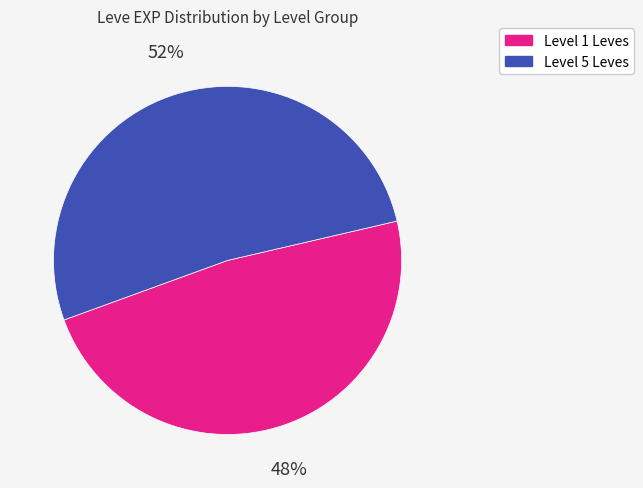

To the nearest percent, what is the average slice percentage?

50%